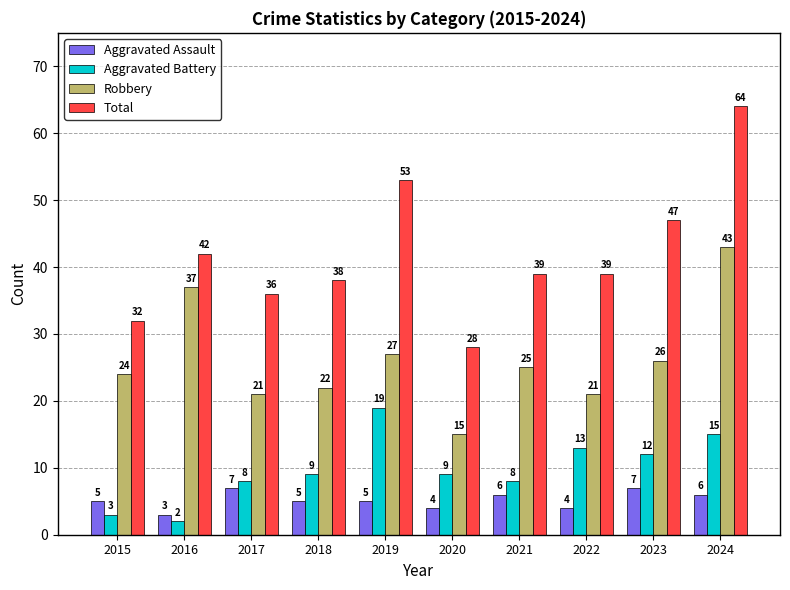

How many values in the Aggravated Assault series are below 5?

3